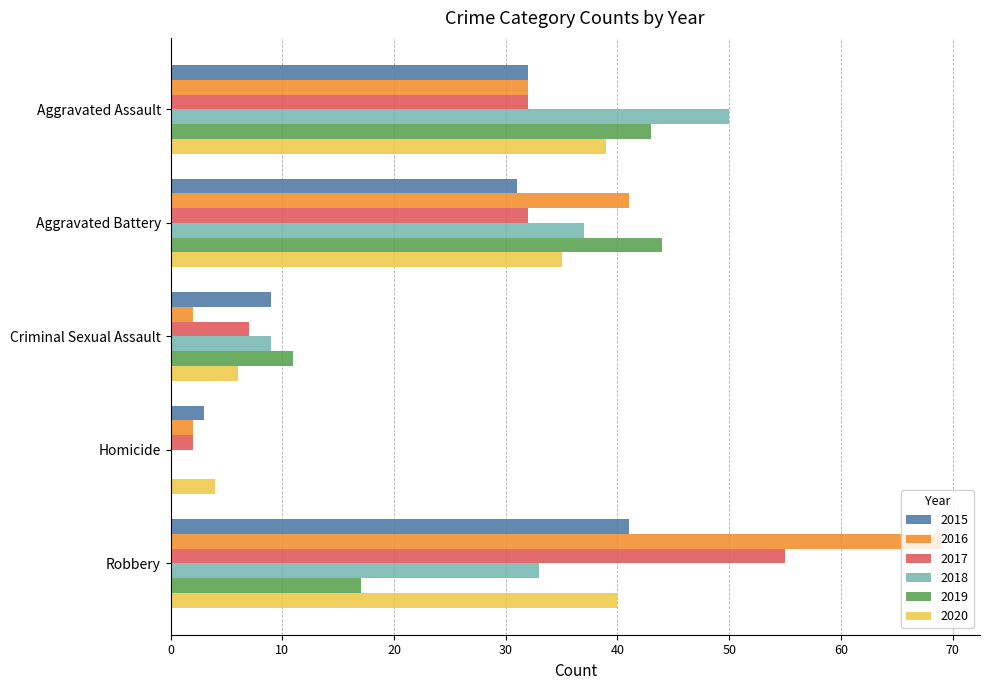

What is the average value of the 2020 series?

25